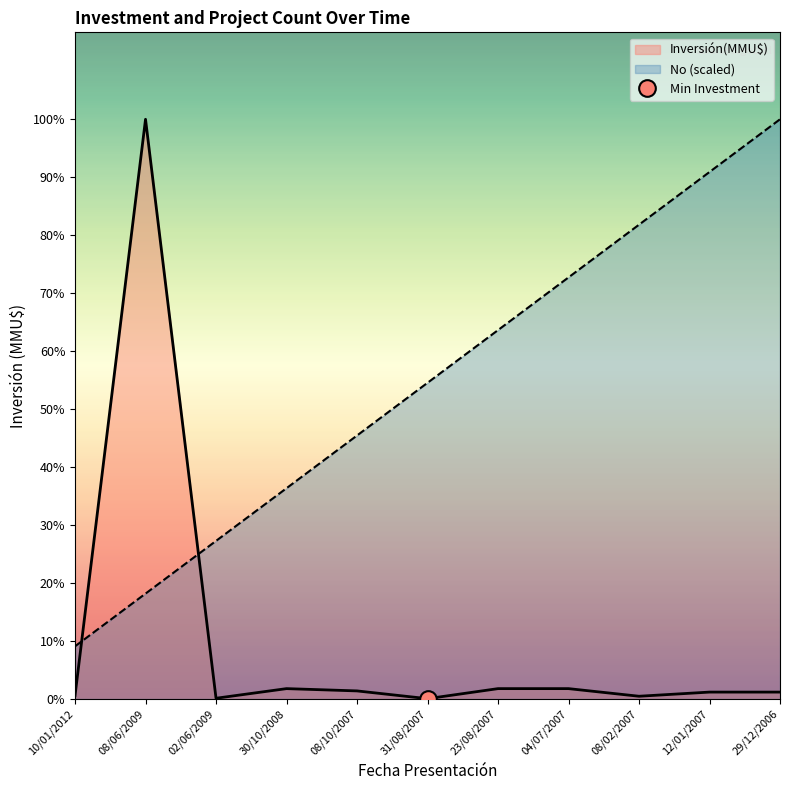

What is the sum of the No values at 08/02/2007 and 23/08/2007?

24343.3